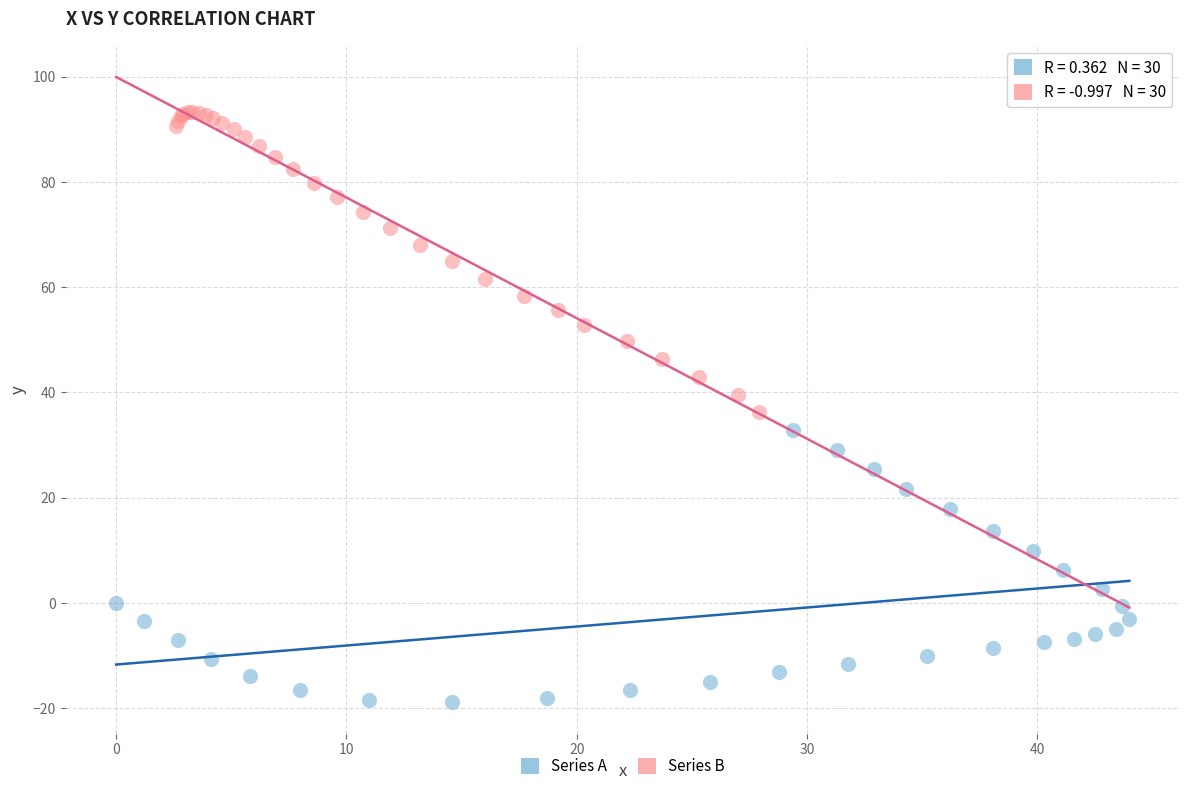

Which series contains the lowest Y value?

Series A